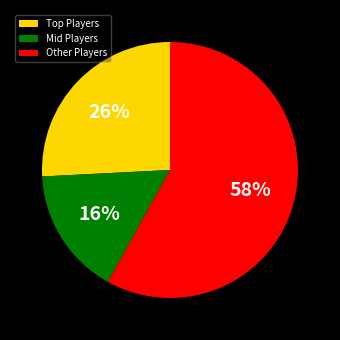

Is there a majority slice in this chart?

Yes